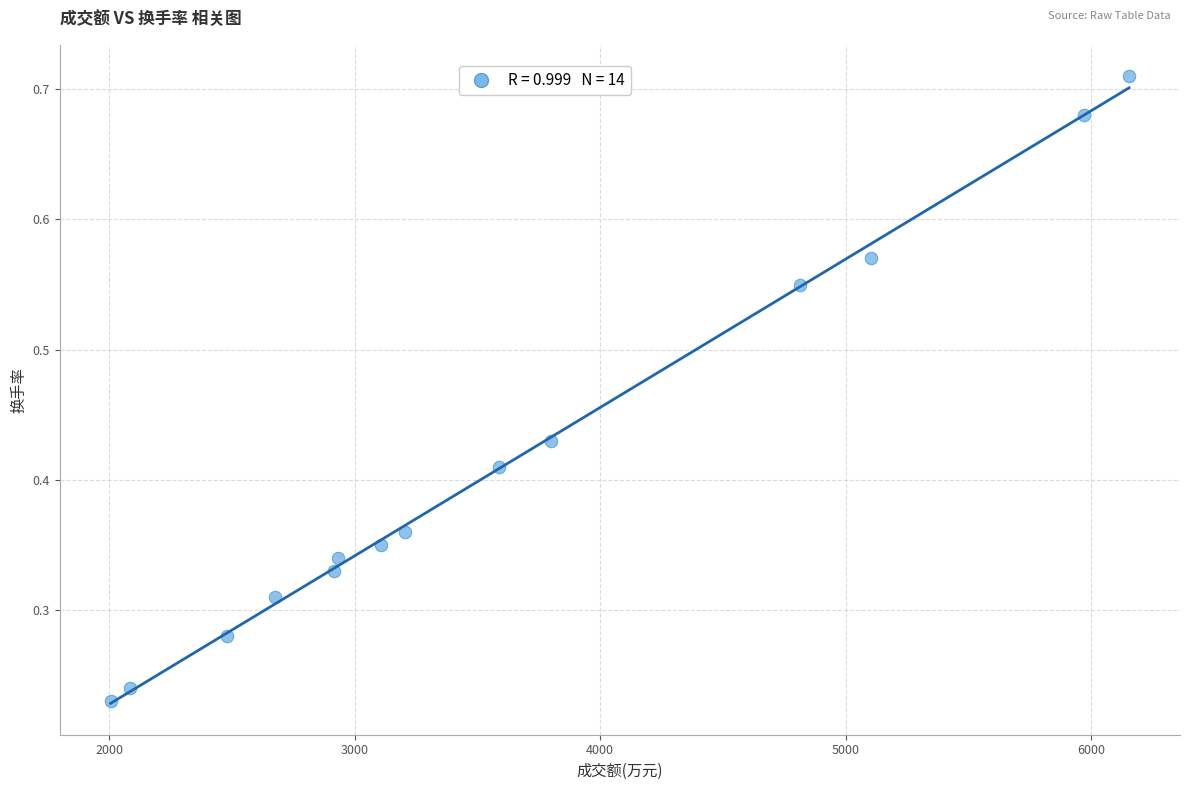

What is the range of X values (max minus min)?

4148.0